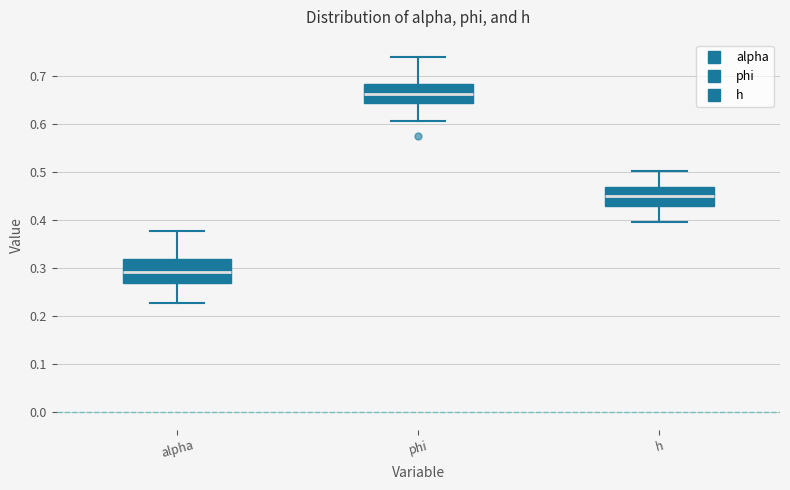

Where does the upper whisker of the box for phi end on the y-axis? The values are not printed on the chart, so give them approximately, as read against the axis.

0.74